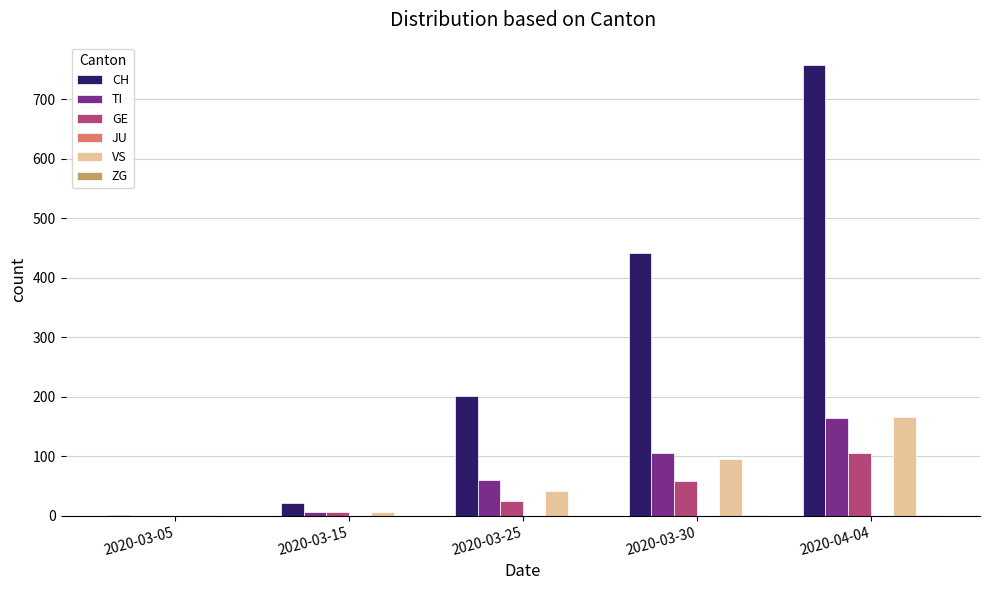

What is the sum of all TI values?

336